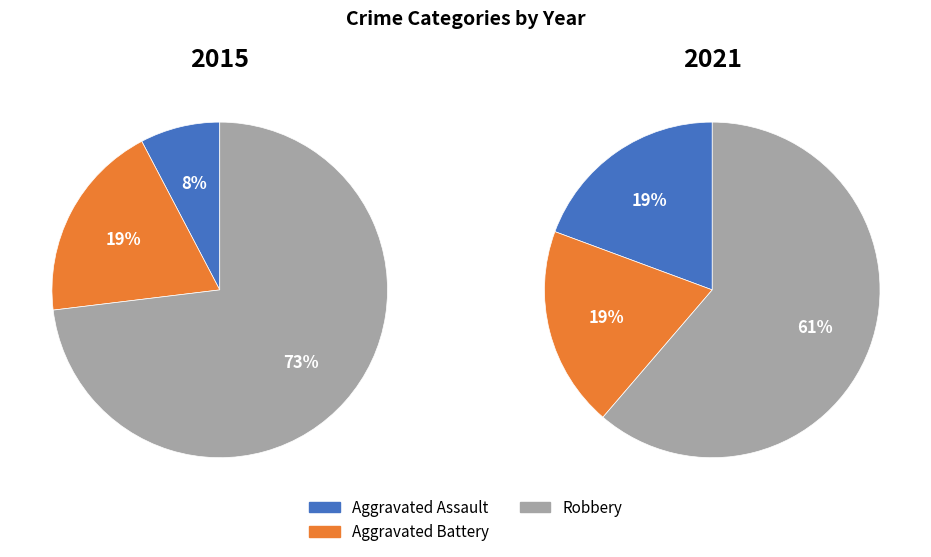

Is Robbery the majority of the pie?

Yes